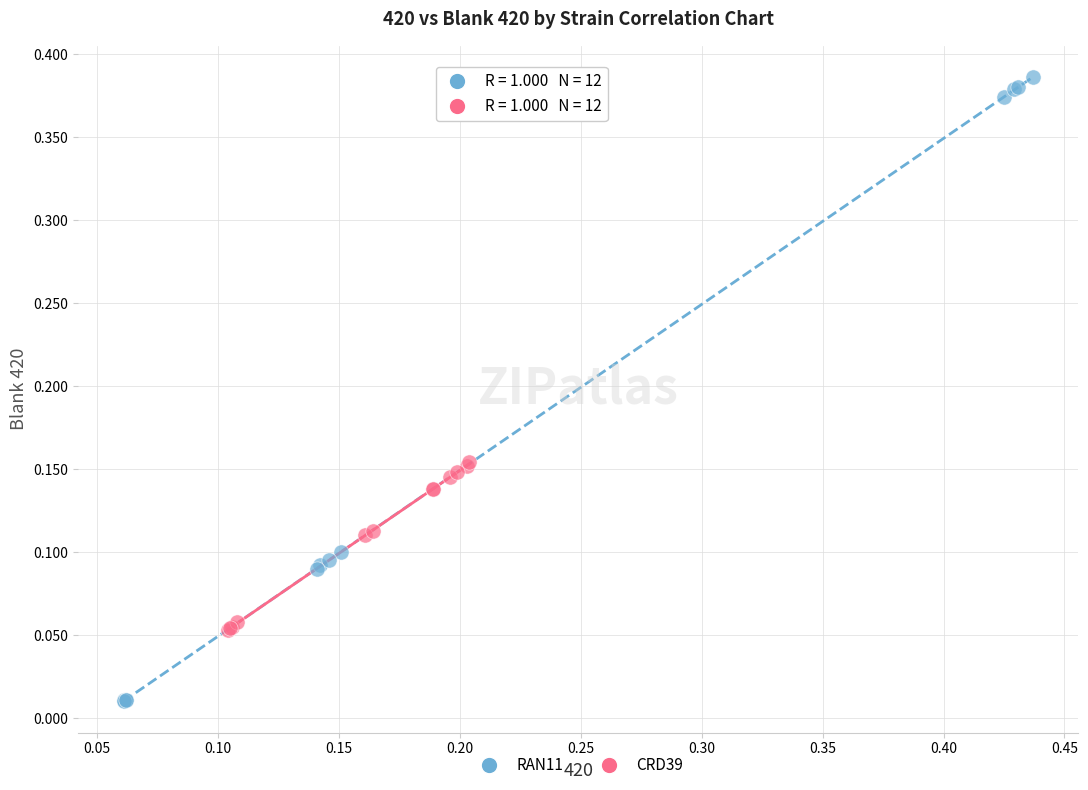

Which series contains the lowest Y value?

RAN11